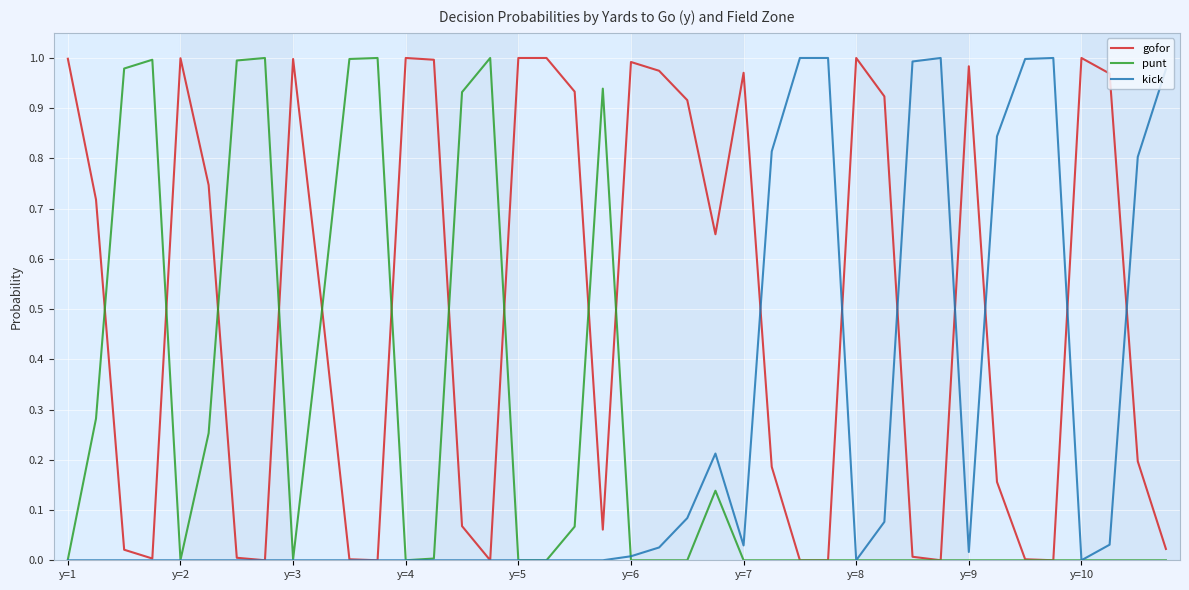

Which series has the largest total across all categories?

gofor